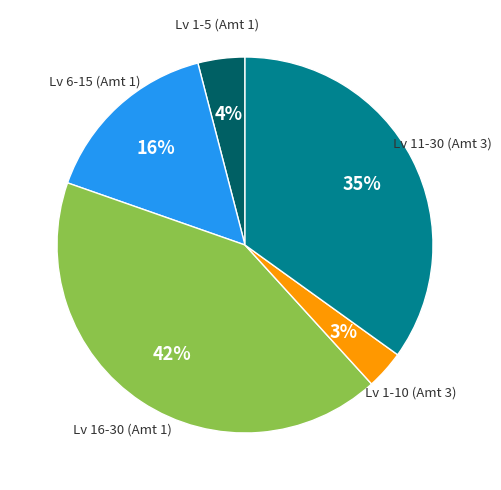

Does any single category account for the majority?

No